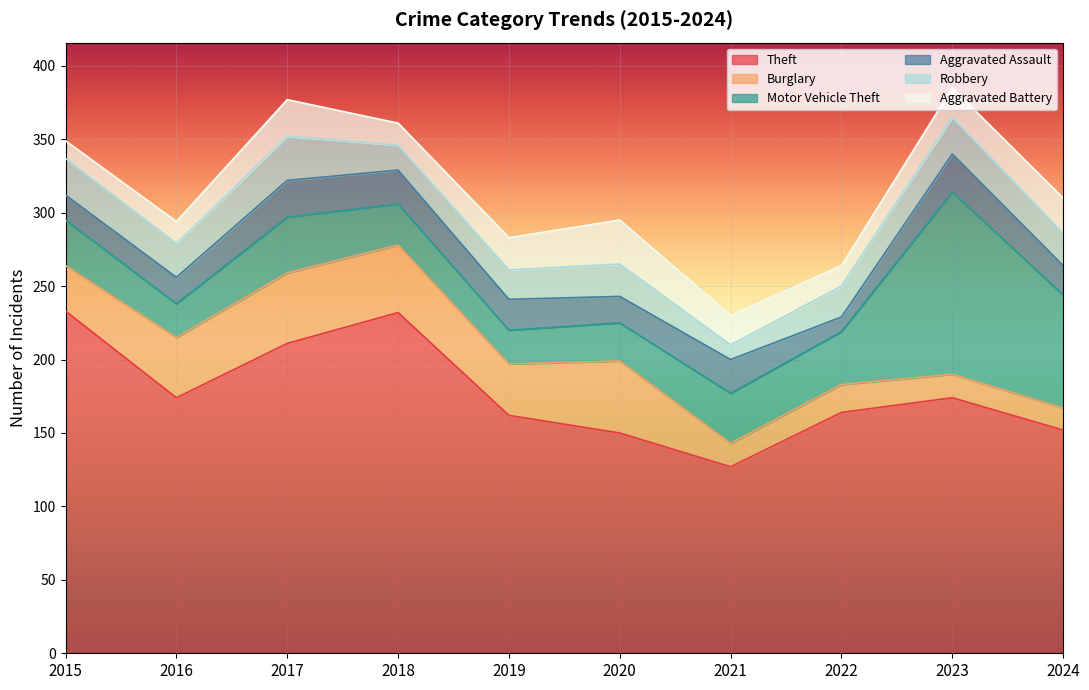

How many interior local valleys does the Theft series have?

2